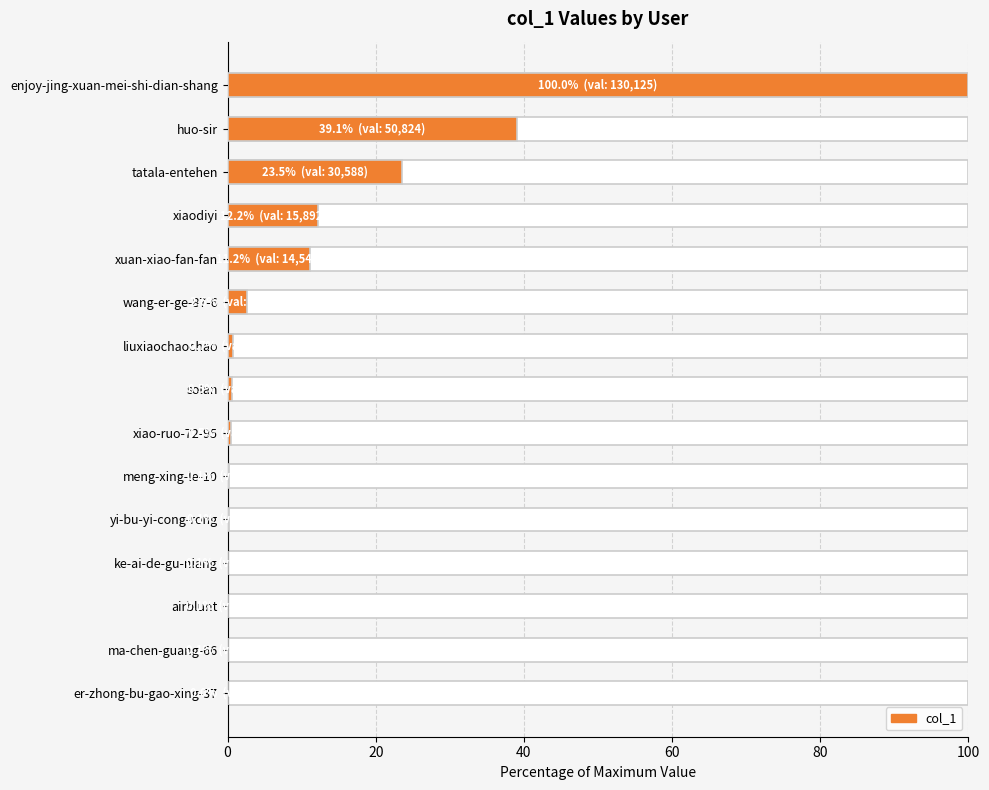

What value does the data have at meng-xing-le-10?

0.1